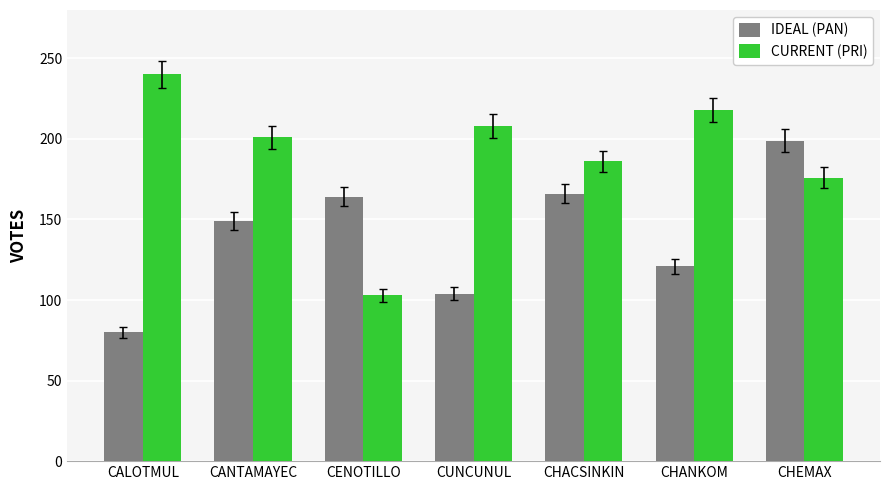

What is the sum of all IDEAL (PAN) values?

983